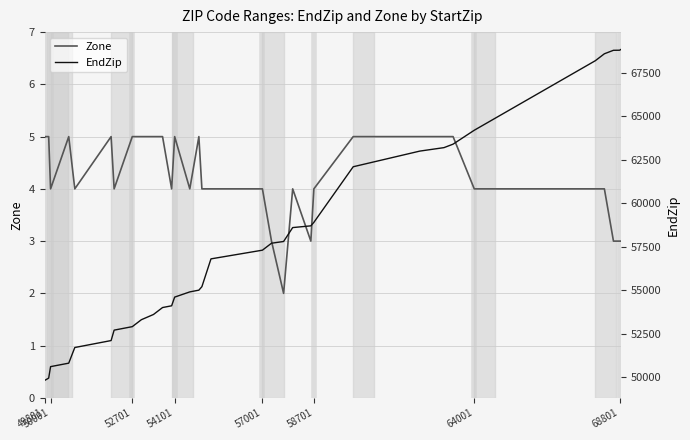

True or false: Zone and EndZip cross at least once.

False